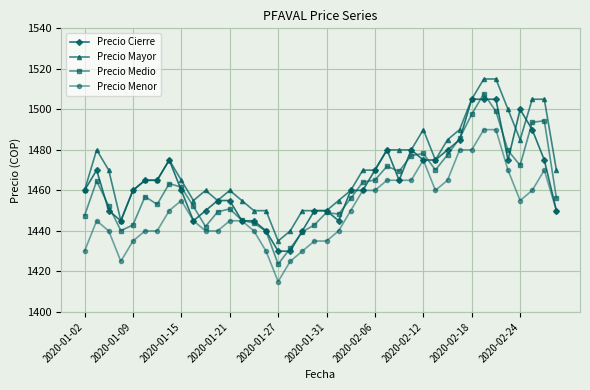

True or false: Precio Mayor and Precio Menor cross at least once.

False